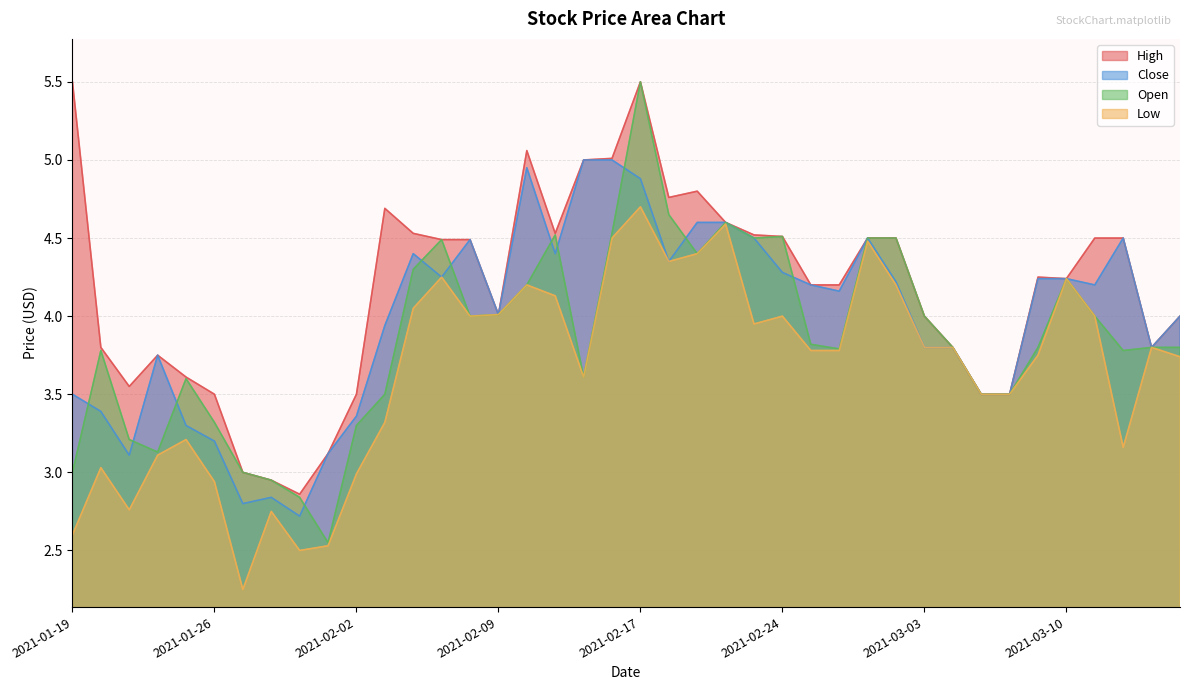

True or false: Low and High cross at least once.

False